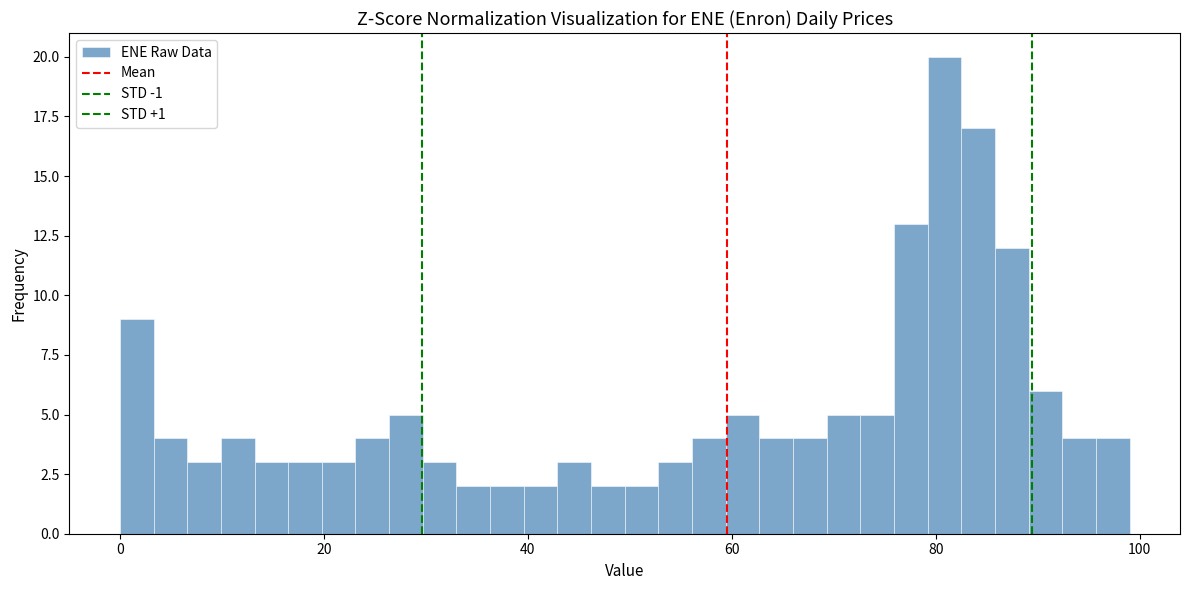

Read against the x-axis, roughly where is the centre of the tallest bar?

80